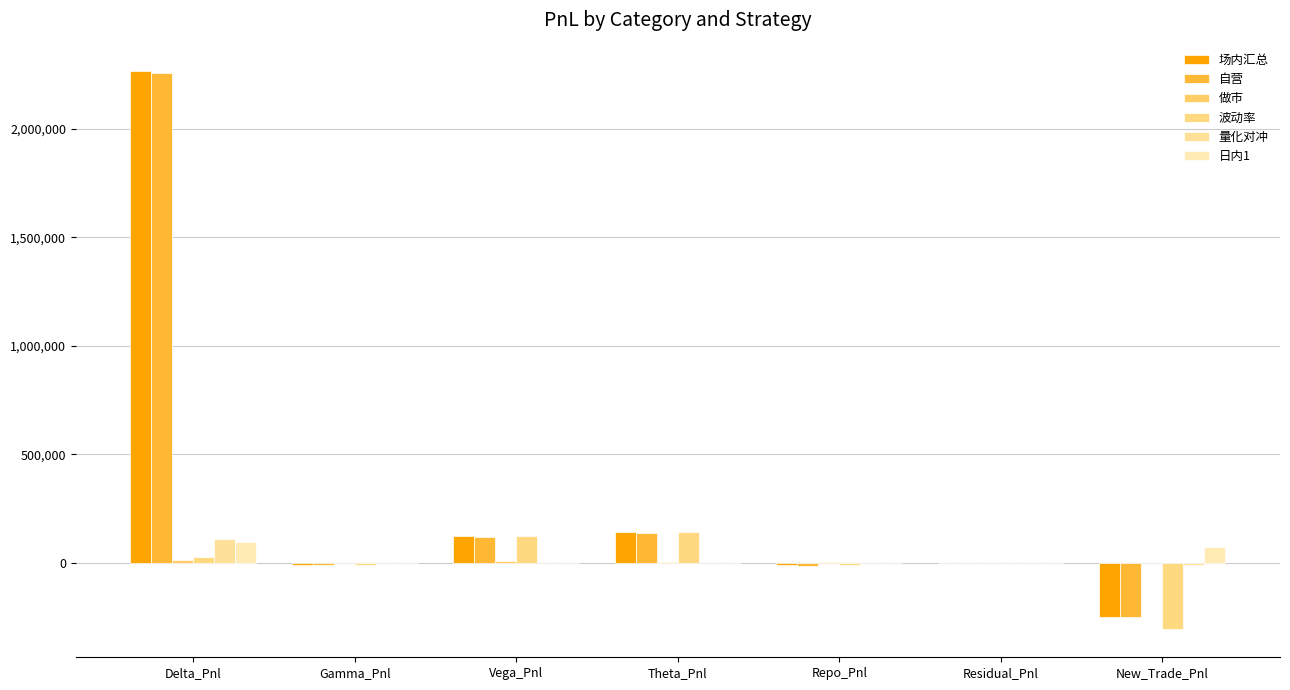

Reading left to right, what are all the values shown in this chart?

场内汇总: 2268951.4	-10576.0	124379.7	140517.9	-10930.5	-2314.9	-252537.2
自营: 2256875.1	-10411.5	117097.3	138038.4	-15770.5	-2131.0	-252537.2
做市: 12076.2	-164.5	7282.4	2479.6	4840.0	-183.9	0.0
波动率: 27156.5	-10576.0	124379.7	140517.9	-10930.5	-2314.9	-307464.2
量化对冲: 109114.0	0.0	0.0	0.0	0.0	0.0	-13018.5
日内1: 95640.0	0.0	0.0	0.0	0.0	0.0	71715.0